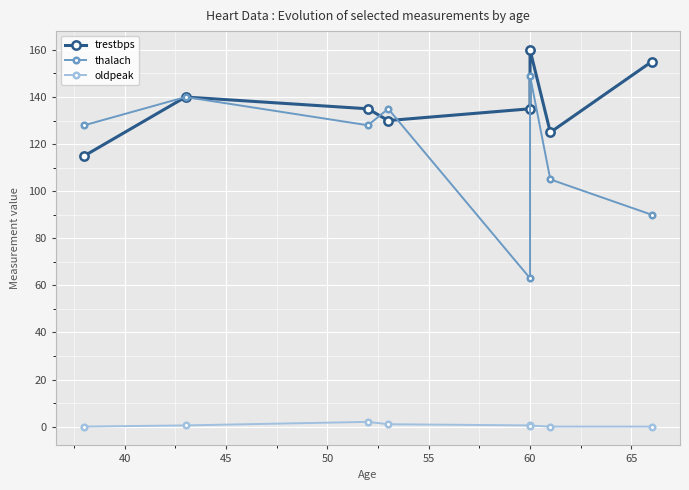

Count the number of data series in this chart.

3